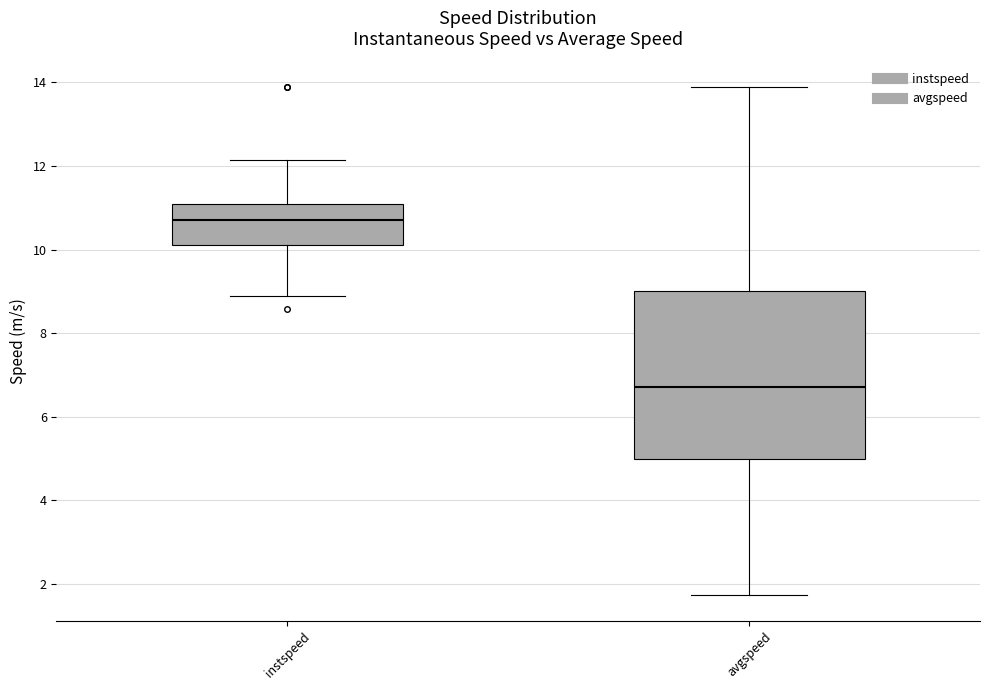

Reading left to right, transcribe this box plot: for each box, give where its median line is, the range the box spans, and where its two whiskers end, as read against the y-axis. The values are not printed on the chart, so give them approximately, as read against the axis.

instspeed: median 10.8, box 10.2 to 11.0, whiskers 8.8 to 12.2
avgspeed: median 6.8, box 5.0 to 9.0, whiskers 1.8 to 13.8